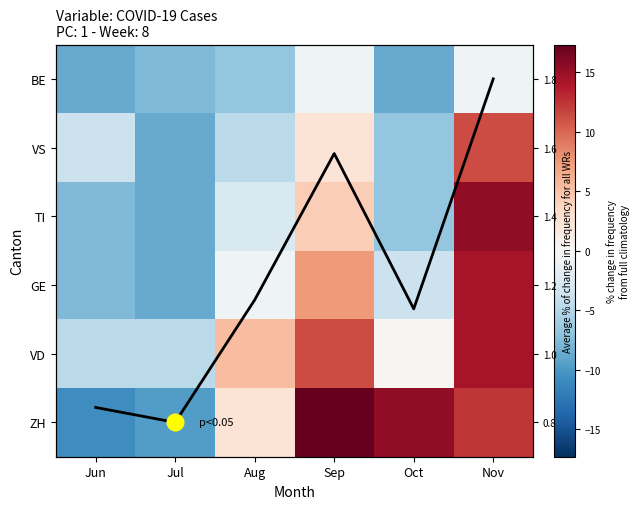

The ZH series shows -10.7 at Jun. True or false?

True